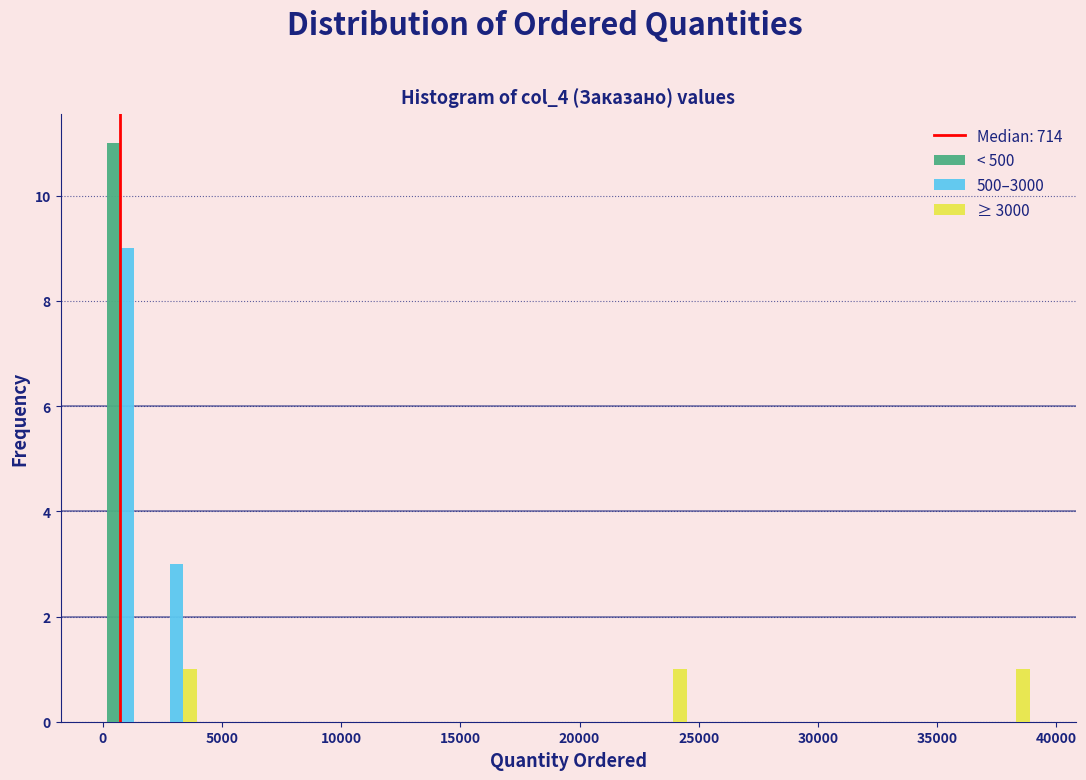

Reading left to right, list every range on the x-axis with the height of the bar of each series over it. Neither the bar edges nor the heights are printed on the chart, so give them approximately, as read against the axes.

0 to 2000: < 500=11	500–3000=9	≥ 3000=0
2000 to 4000: < 500=0	500–3000=3	≥ 3000=1
4000 to 6000: < 500=0	500–3000=0	≥ 3000=0
6000 to 8000: < 500=0	500–3000=0	≥ 3000=0
8000 to 10500: < 500=0	500–3000=0	≥ 3000=0
10500 to 12500: < 500=0	500–3000=0	≥ 3000=0
12500 to 14500: < 500=0	500–3000=0	≥ 3000=0
14500 to 16500: < 500=0	500–3000=0	≥ 3000=0
16500 to 18500: < 500=0	500–3000=0	≥ 3000=0
18500 to 20500: < 500=0	500–3000=0	≥ 3000=0
20500 to 22500: < 500=0	500–3000=0	≥ 3000=0
22500 to 24500: < 500=0	500–3000=0	≥ 3000=1
24500 to 26500: < 500=0	500–3000=0	≥ 3000=0
26500 to 29000: < 500=0	500–3000=0	≥ 3000=0
29000 to 31000: < 500=0	500–3000=0	≥ 3000=0
31000 to 33000: < 500=0	500–3000=0	≥ 3000=0
33000 to 35000: < 500=0	500–3000=0	≥ 3000=0
35000 to 37000: < 500=0	500–3000=0	≥ 3000=0
37000 to 39000: < 500=0	500–3000=0	≥ 3000=1